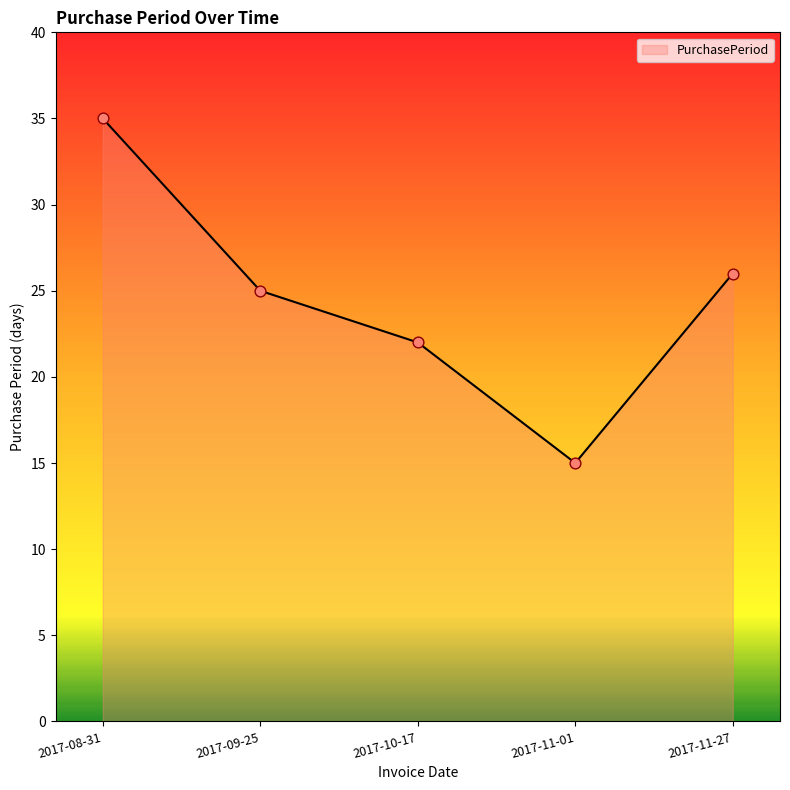

What is the change in value from 2017-08-31 to 2017-10-17?

-13